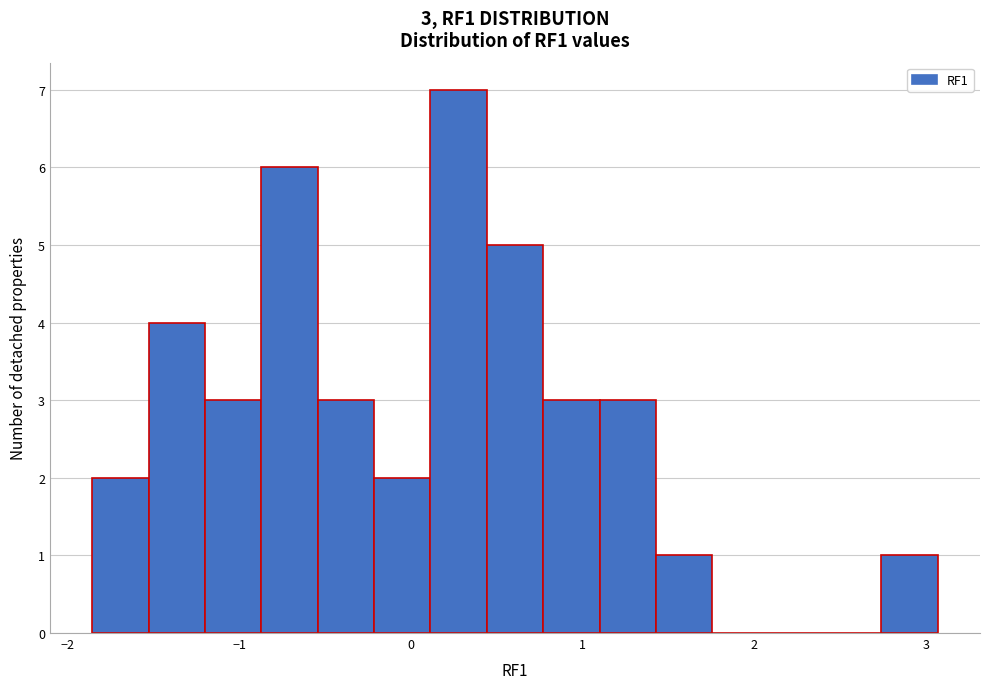

Around what value on the x-axis is the tallest bar? Give the approximate position of its centre, as read against the axis.

0.3